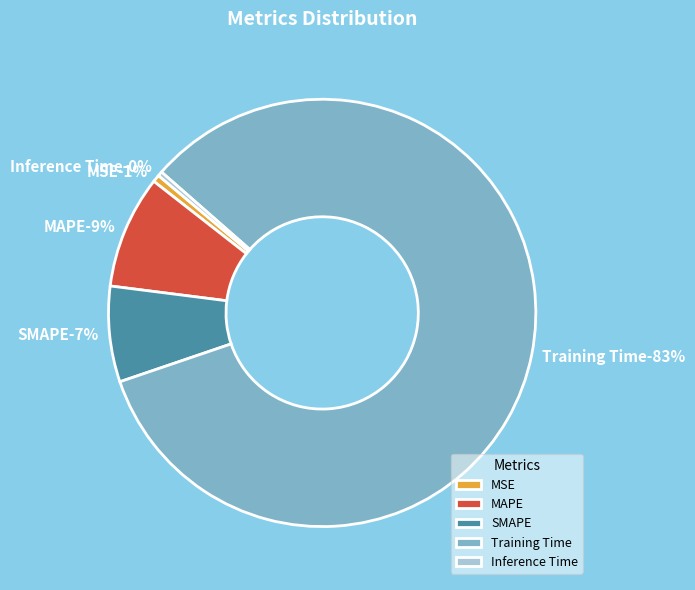

To the nearest percent, what is the difference between the largest and smallest slice percentages?

83%